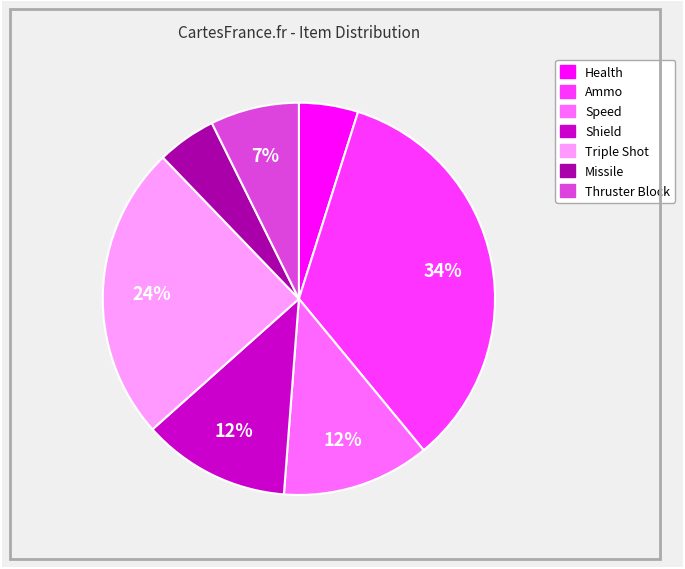

True or false: Triple Shot accounts for 24% of the total.

True